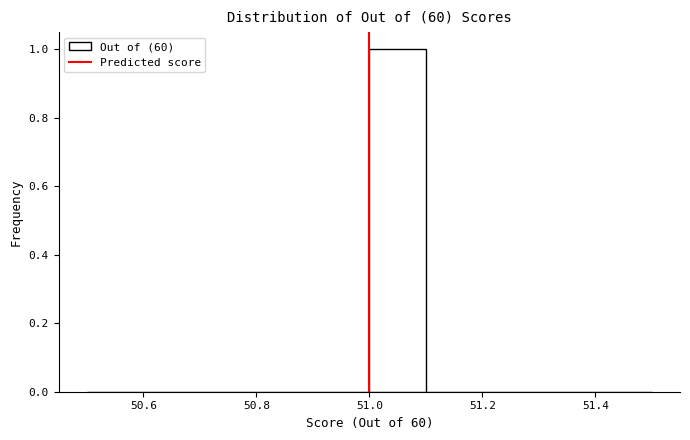

Which range on the x-axis has the tallest bar?

51.0 to 51.1